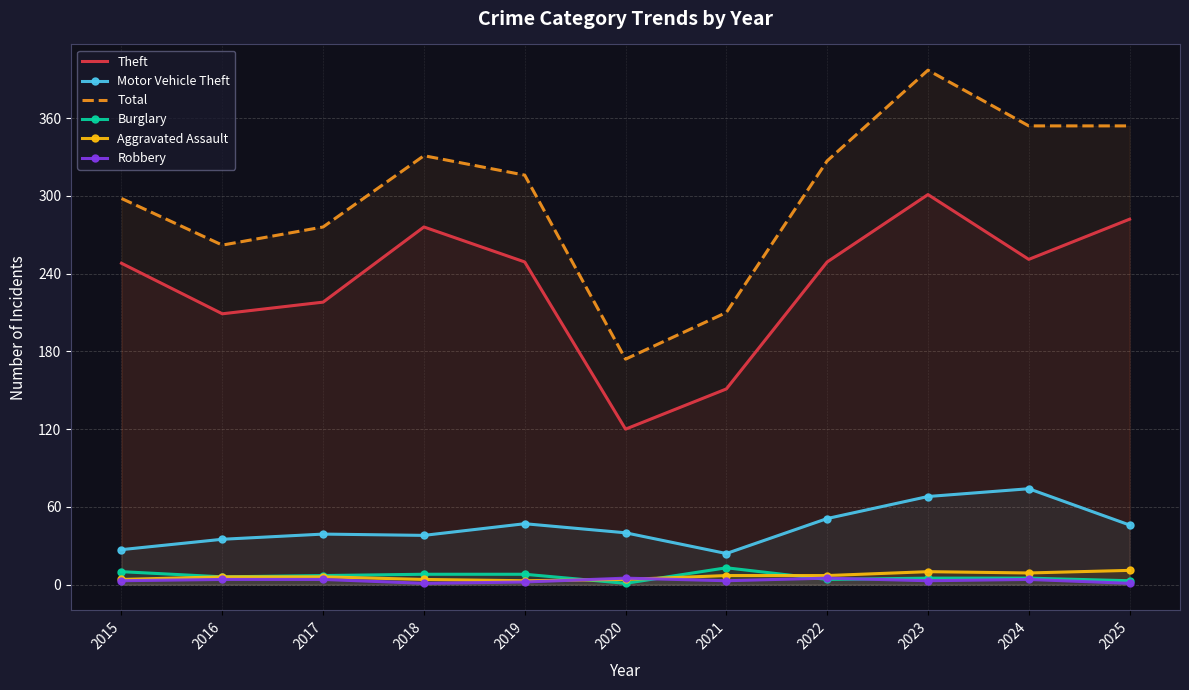

List the series in order of their peak value, lowest first.

Robbery, Aggravated Assault, Burglary, Motor Vehicle Theft, Theft, Total